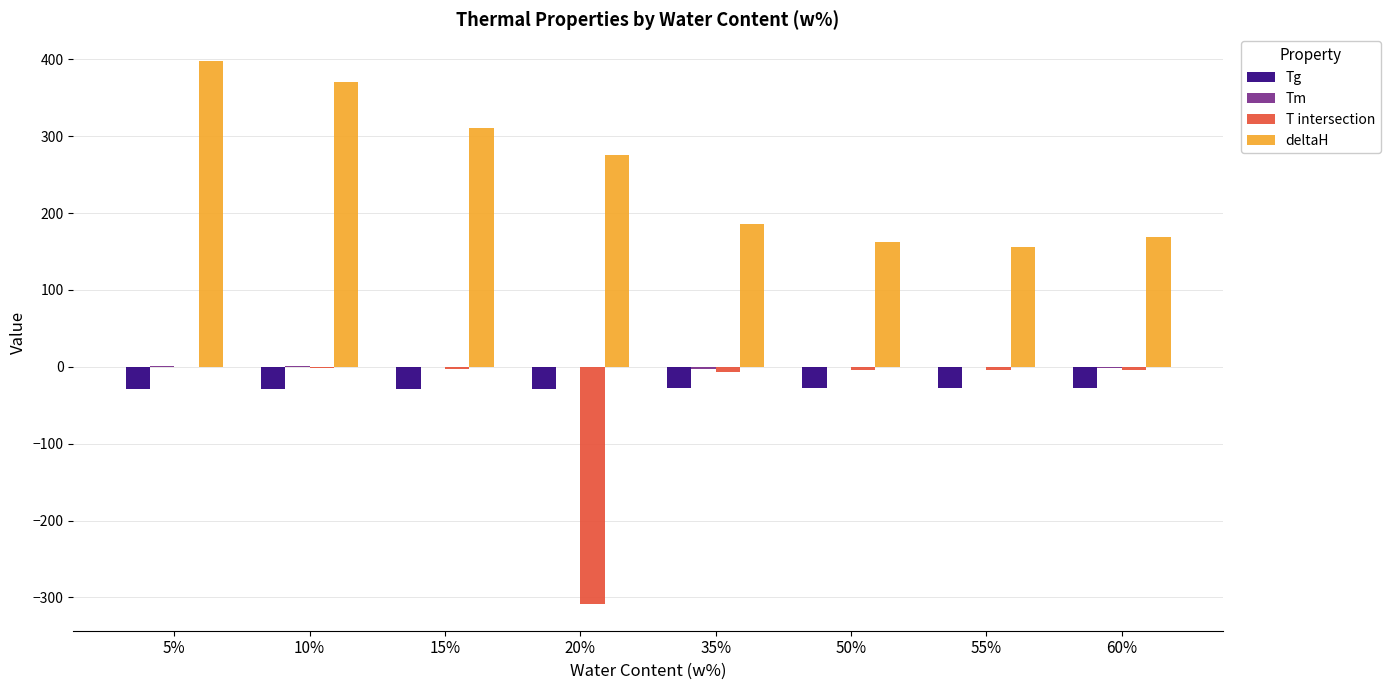

Which series has the largest total across all categories?

deltaH